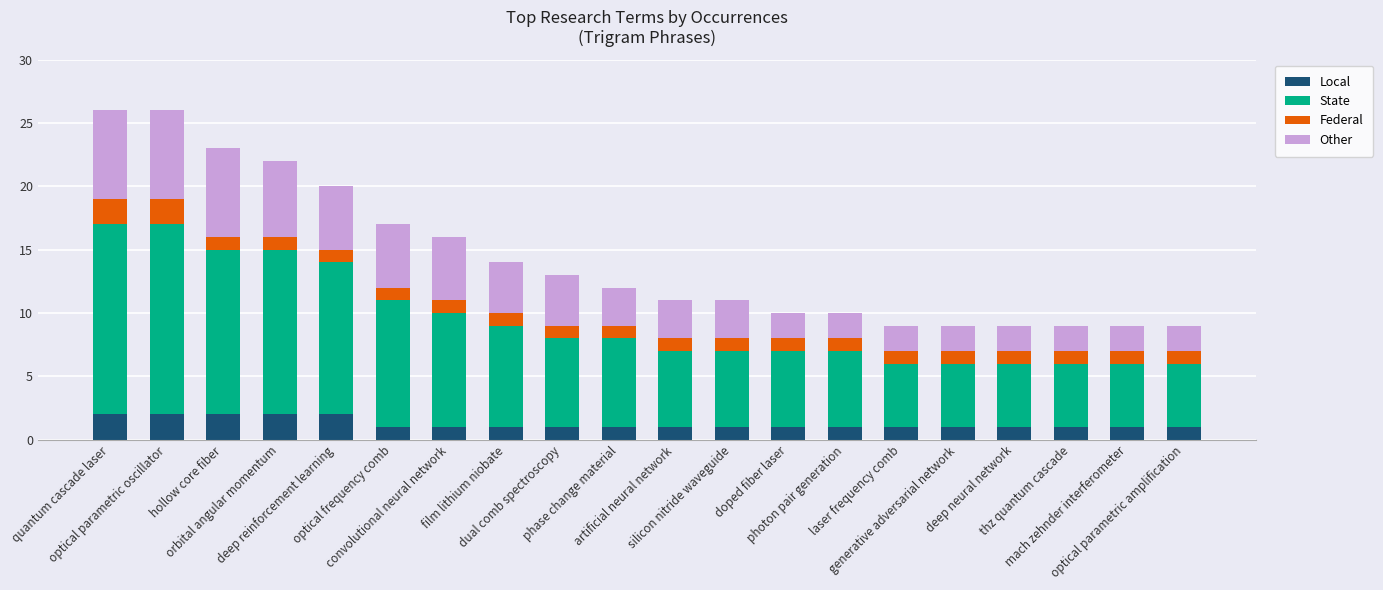

What is the total value across all series at laser frequency comb?

9